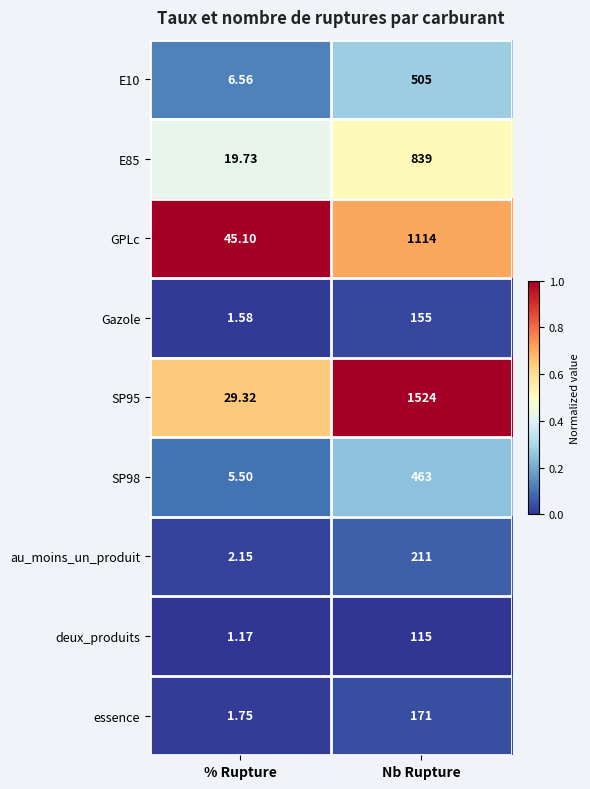

What is the greatest value displayed?

1524.0